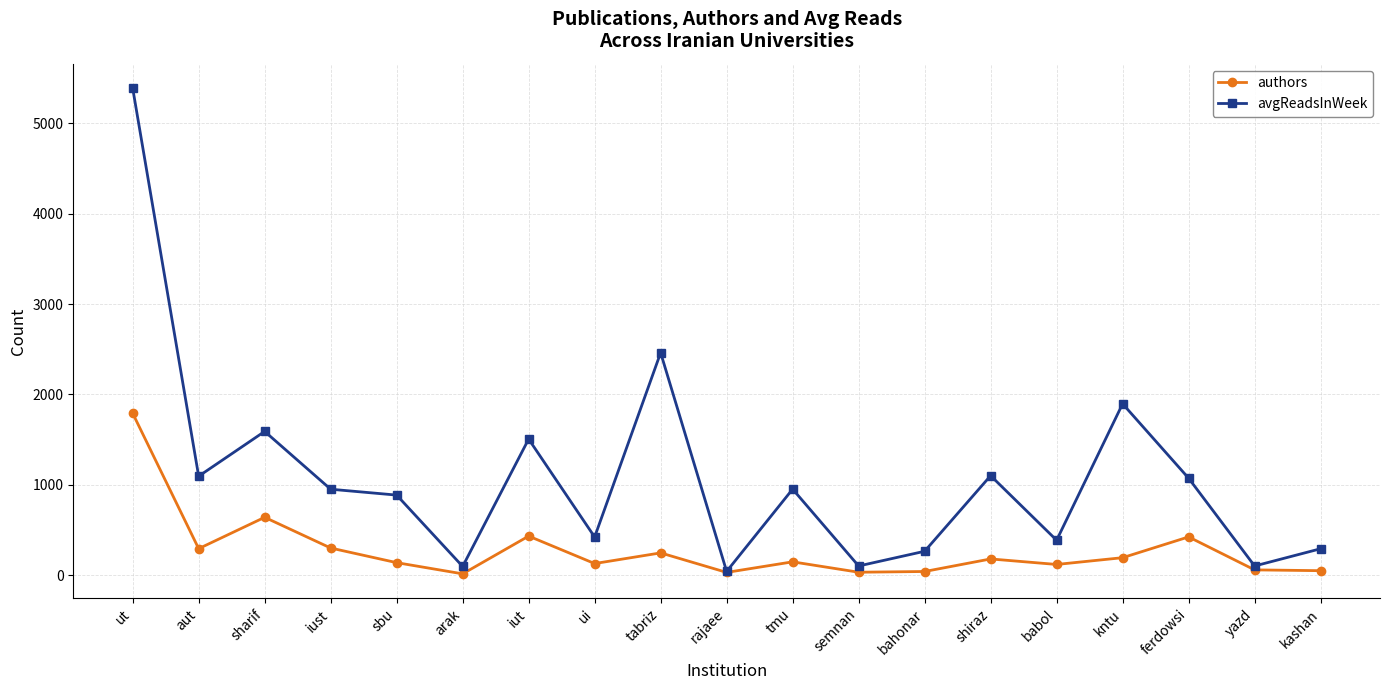

What is the label of the 10th point from the right?

rajaee